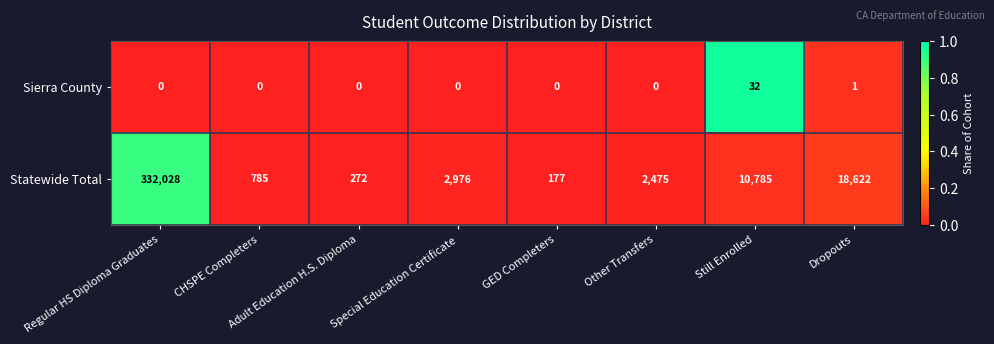

Rank the series by their maximum value, from lowest to highest.

Sierra County, Statewide Total